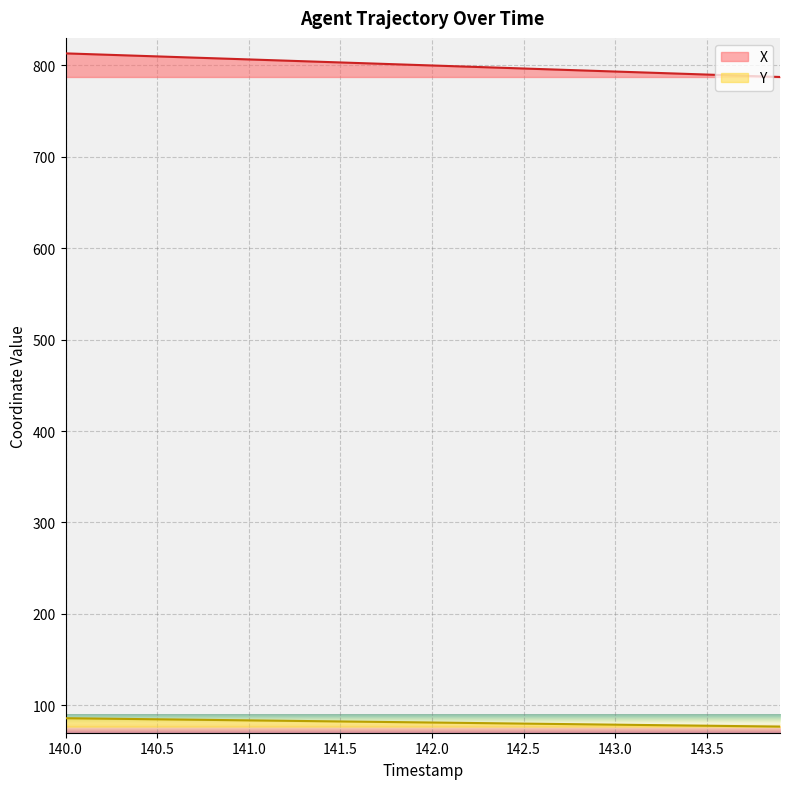

Rank the series by their maximum value, from lowest to highest.

Y, X